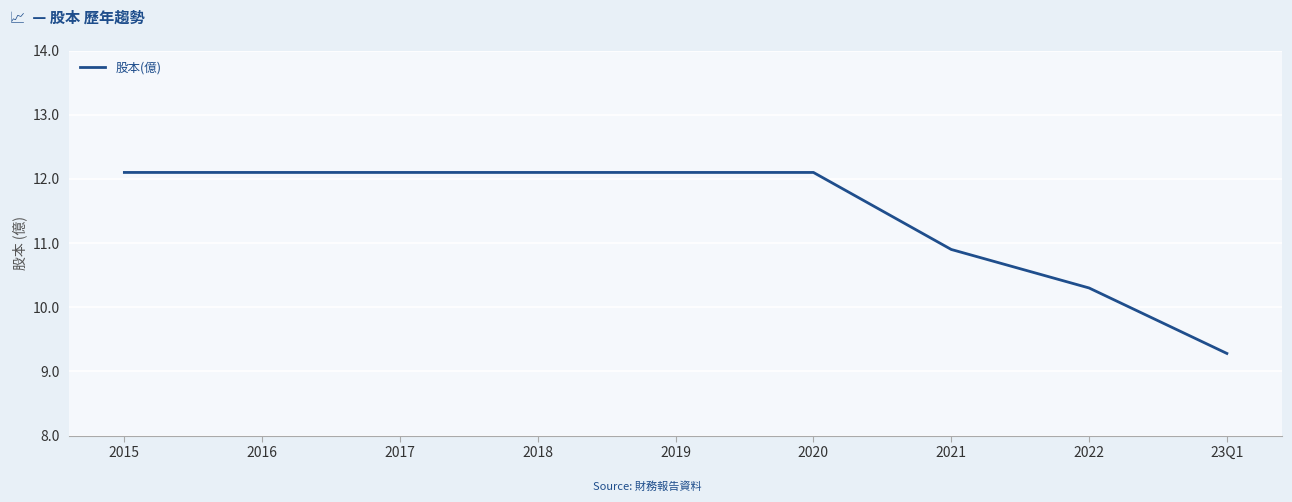

At which label does the data first exceed 12?

2015